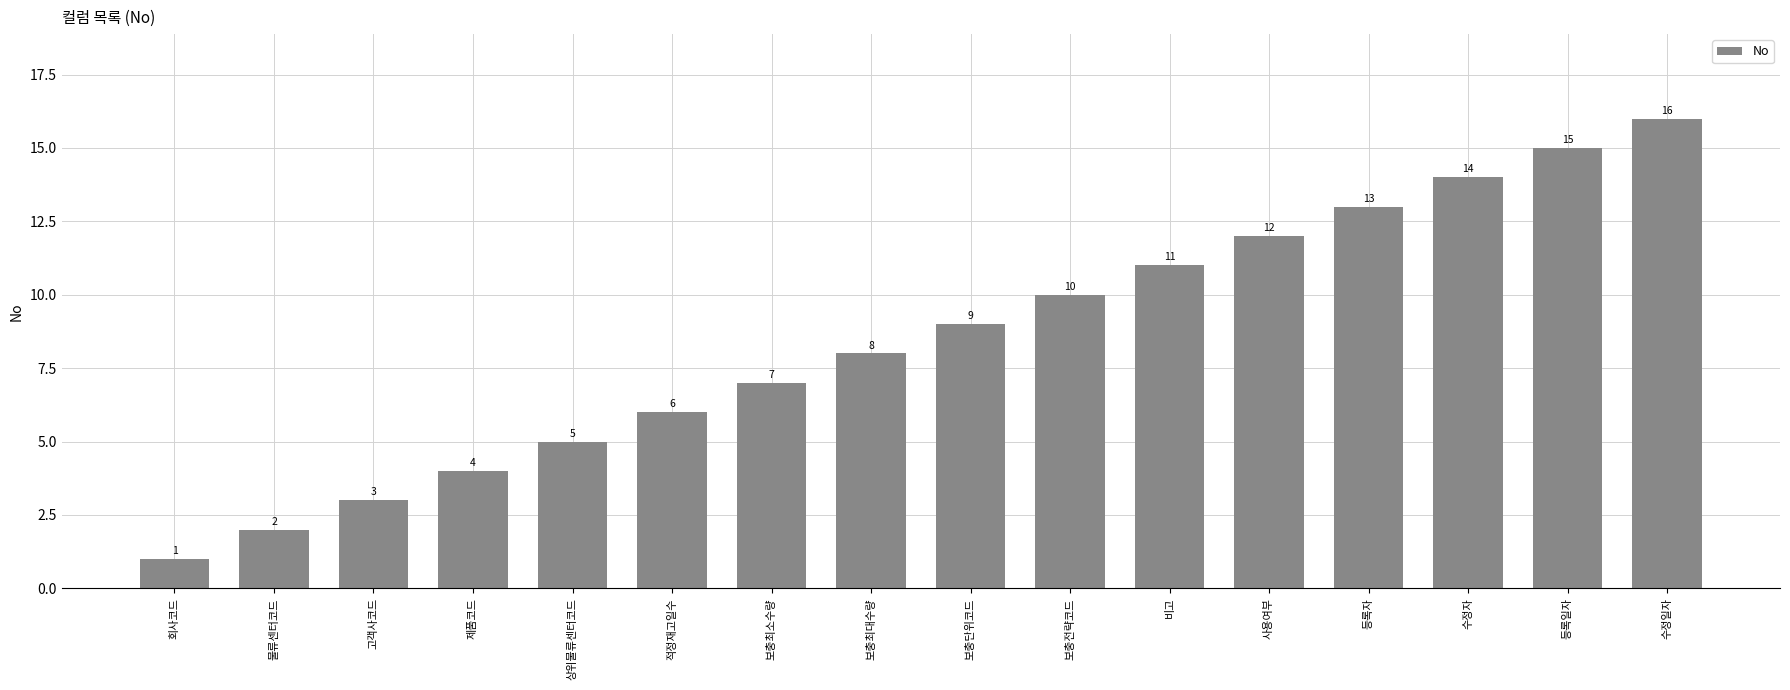

What is the change in value from 수정자 to 등록일자?

+1